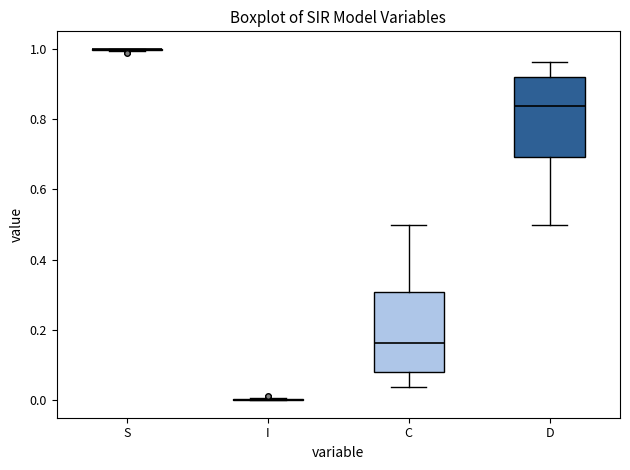

Where is the lower edge of the box for D on the y-axis? The values are not printed on the chart, so give them approximately, as read against the axis.

0.70